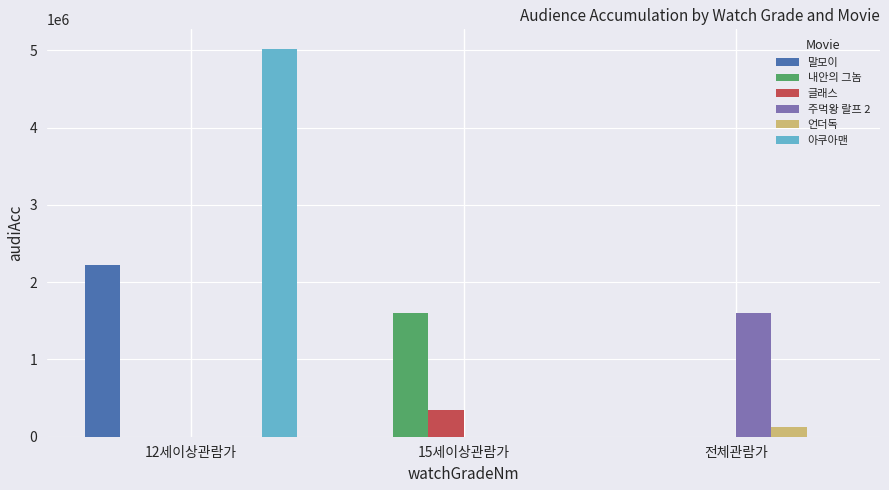

At which category is the sum across all series the highest?

12세이상관람가